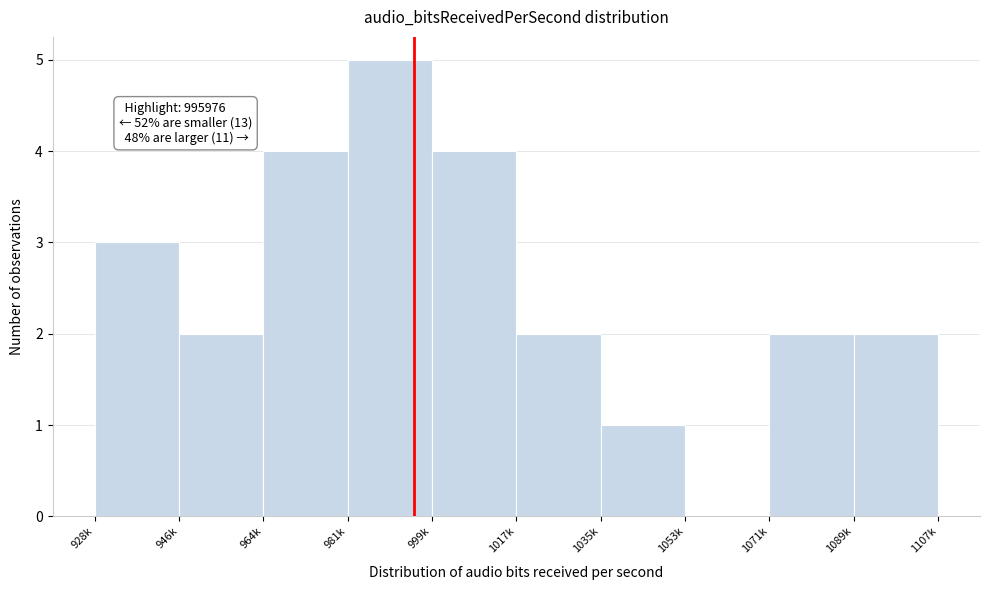

Reading right to left, extract all data points from this chart.

1089k=2	1071k=2	1053k=0	1035k=1	1017k=2	999k=4	981k=5	964k=4	946k=2	928k=3